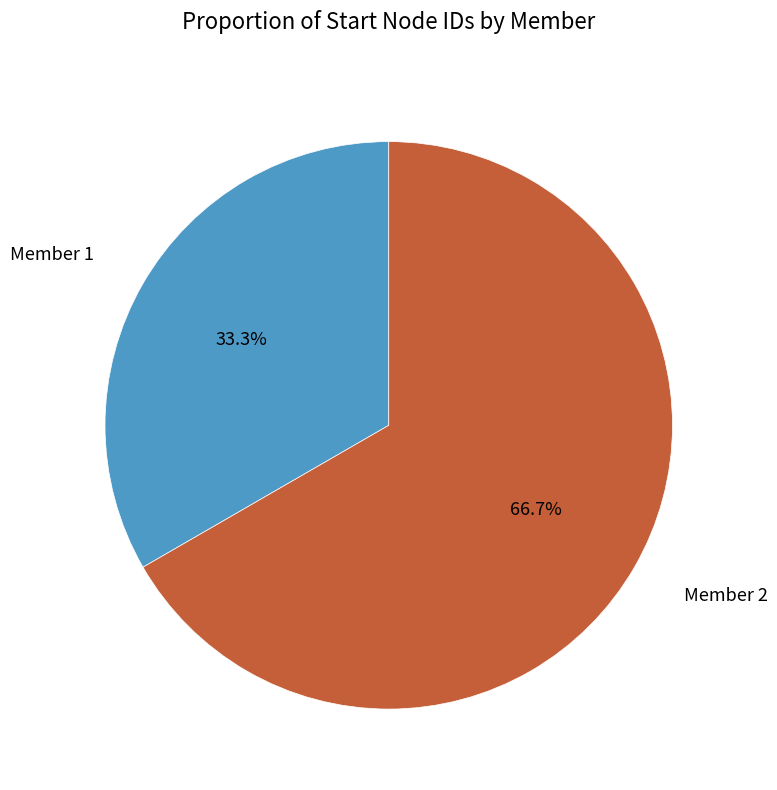

What percentage is the Member 1 slice, to the nearest percent?

33%